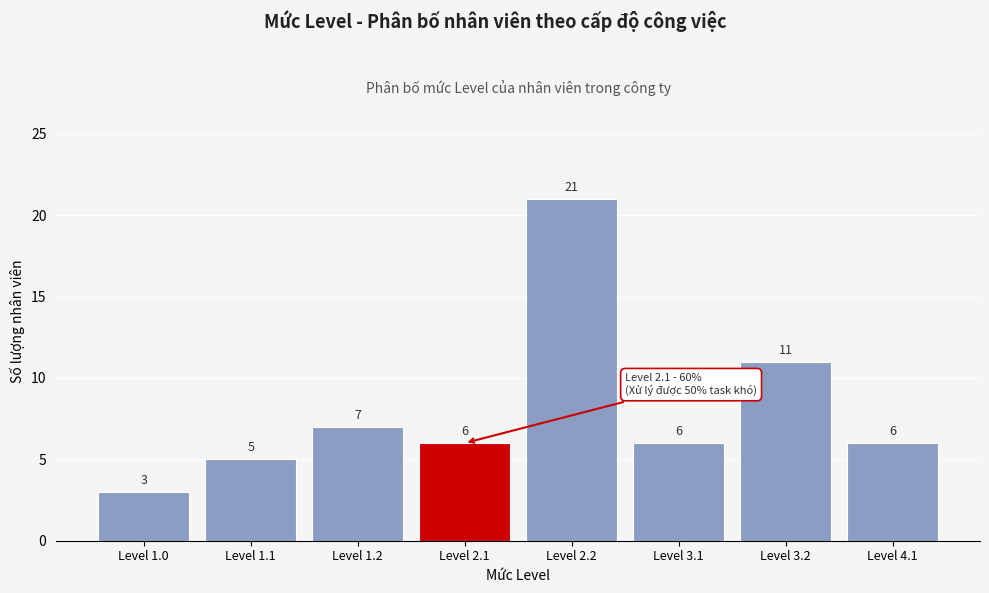

Reading left to right, extract all data points from this chart.

3	5	7	6	21	6	11	6